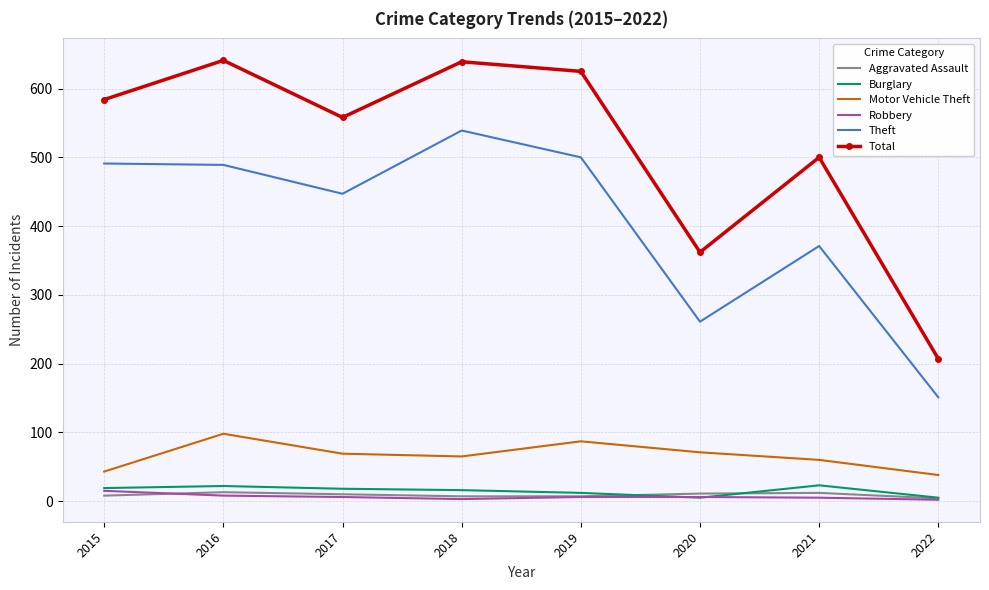

Between 2018 and 2021, which series saw the biggest shift?

Theft